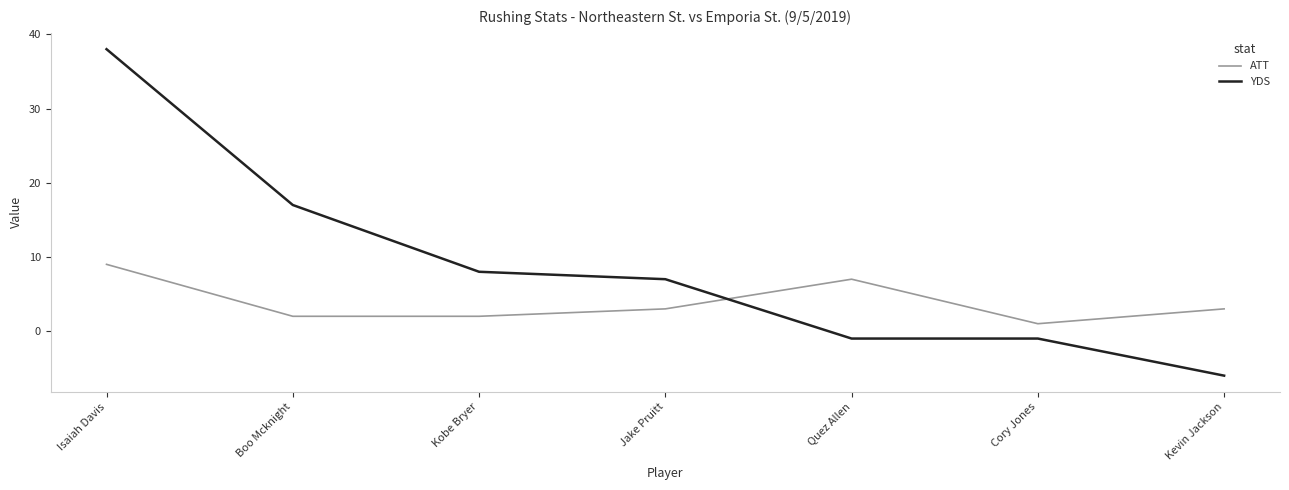

Count the ATT values in the range 2 to 7.

5